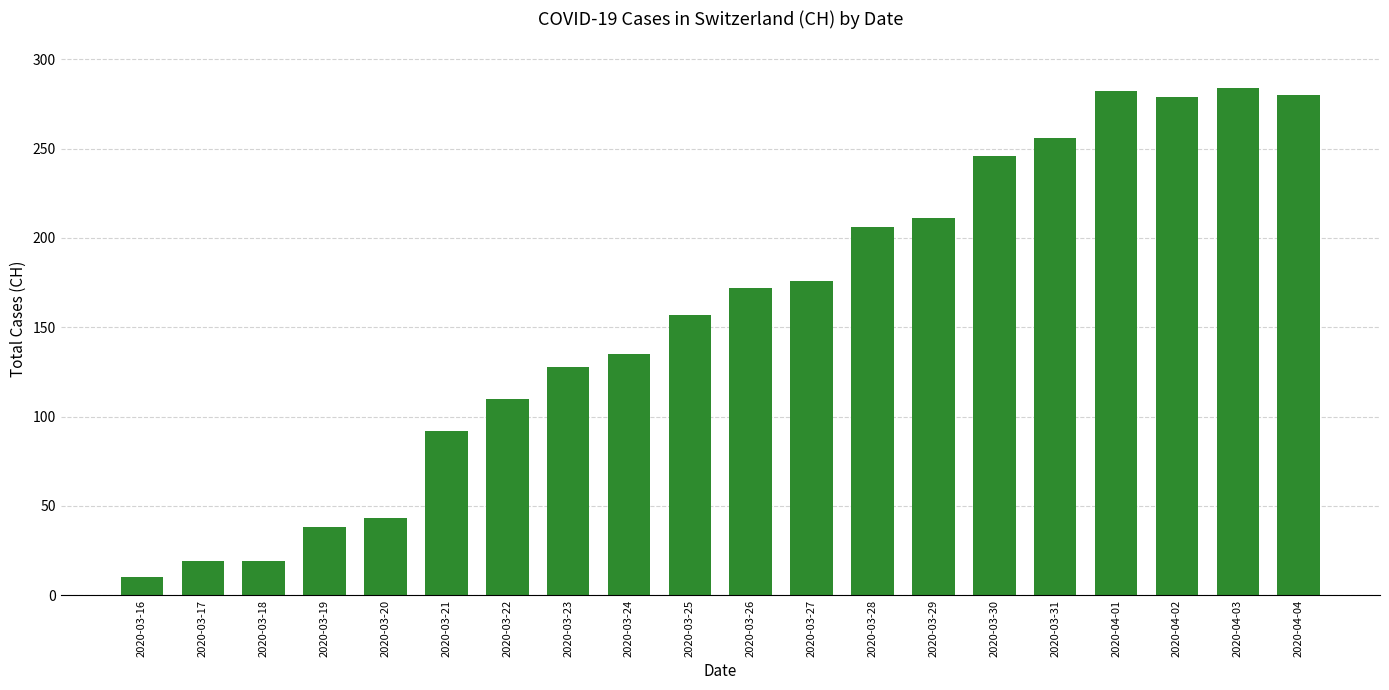

What is the sum of the values at 2020-03-17 and 2020-03-22?

129